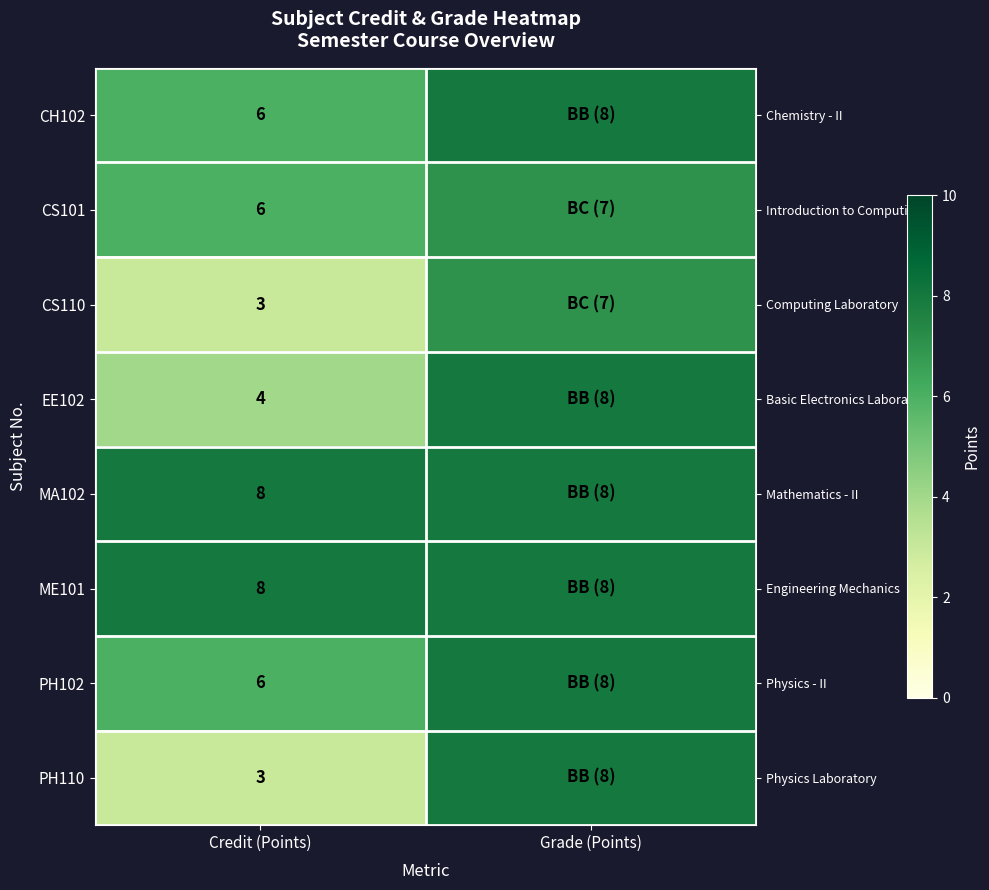

Count the number of data series in this chart.

8